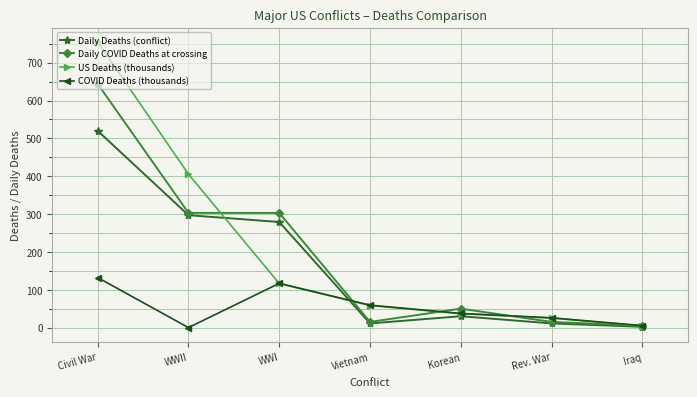

At which label does Daily Deaths (conflict) first exceed 30?

Civil War